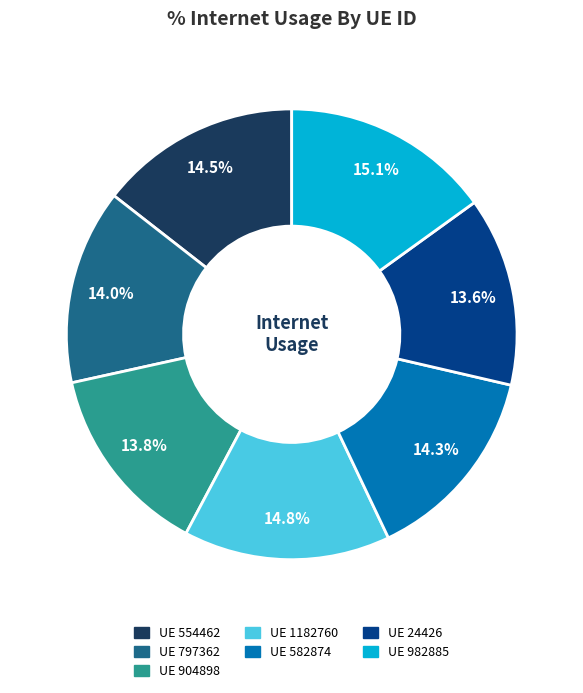

Is there any slice that represents more than half of the pie?

No